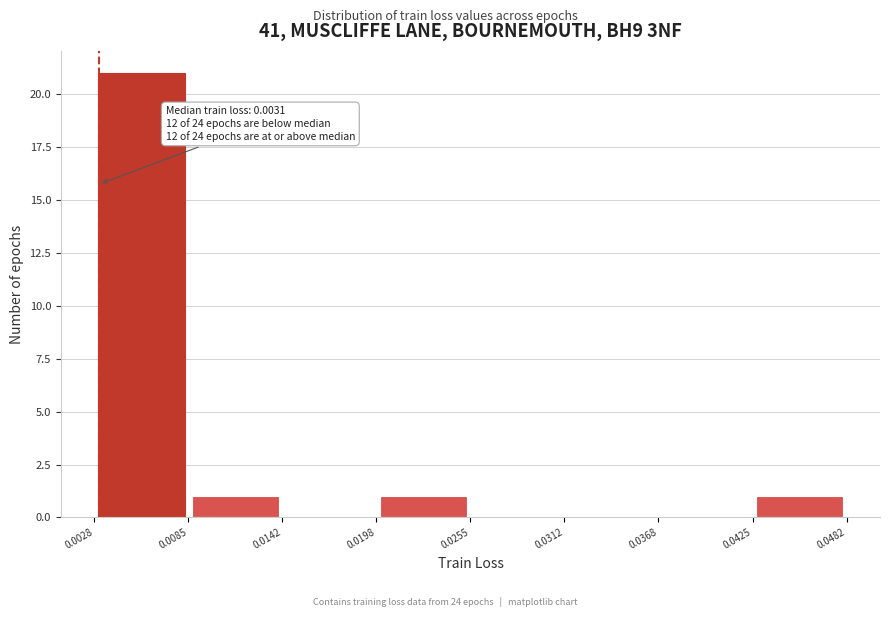

Which range on the x-axis has the tallest bar?

0.0028 to 0.0085